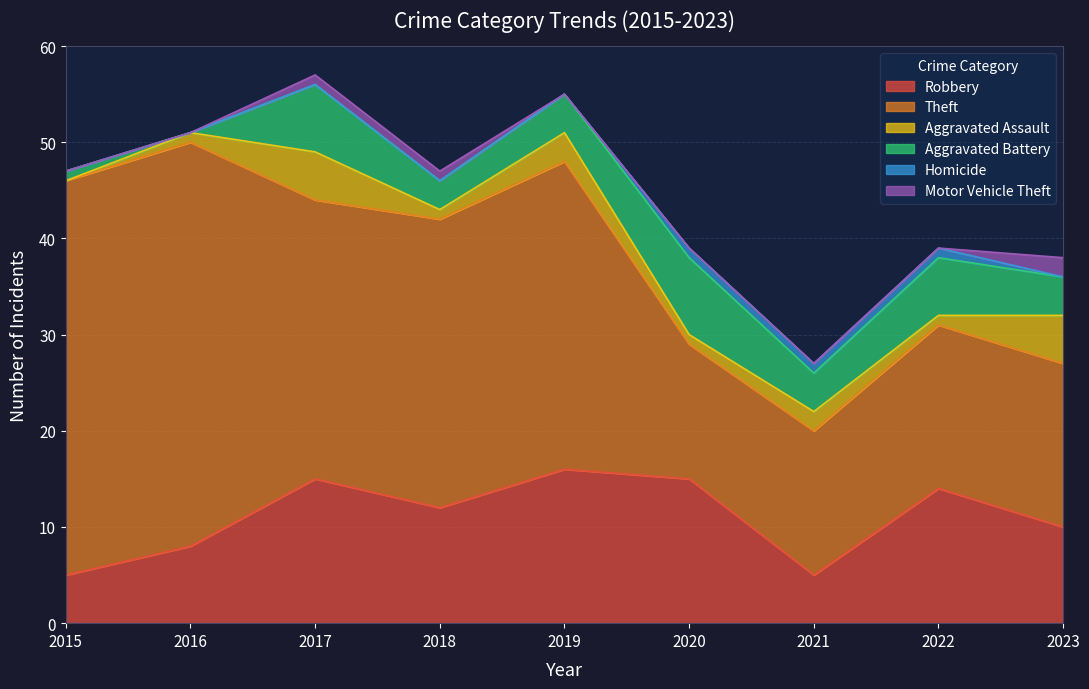

The Aggravated Battery series shows 4 at 2021. True or false?

True